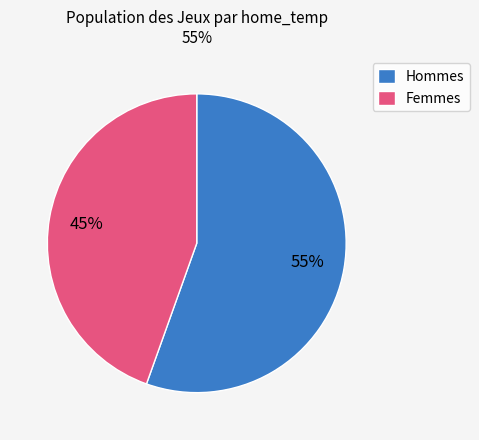

Is there any slice that represents more than half of the pie?

Yes